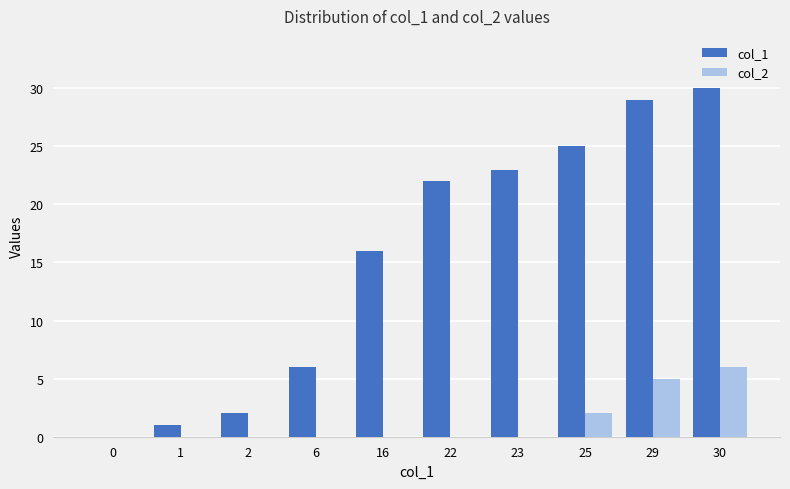

What are all the series names shown in the legend?

col_1, col_2